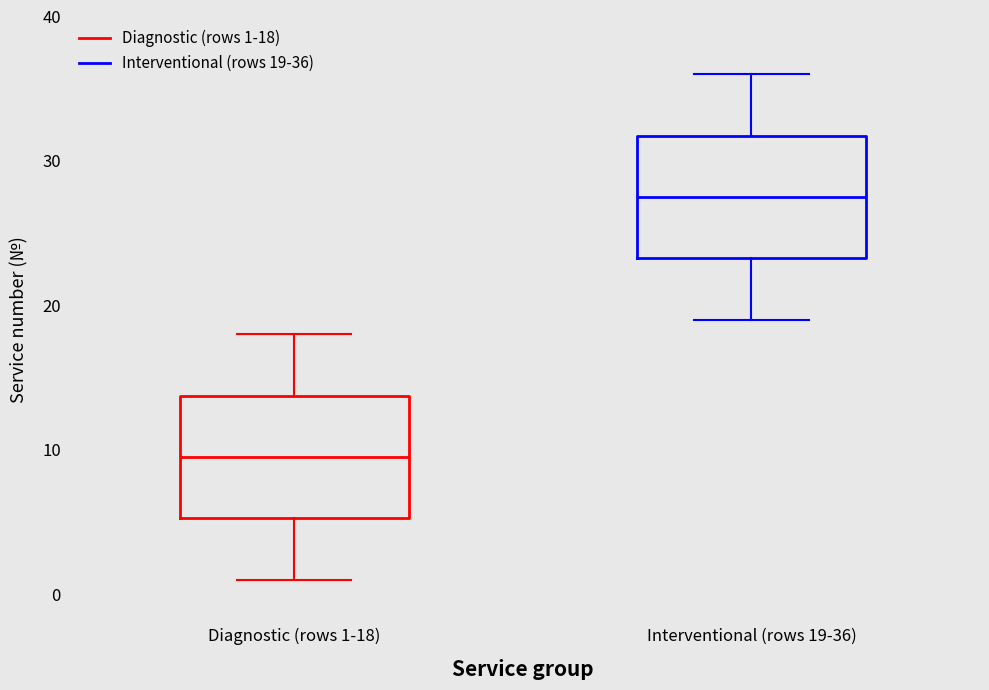

Reading left to right, transcribe this box plot: for each box, give where its median line is, the range the box spans, and where its two whiskers end, as read against the y-axis. The values are not printed on the chart, so give them approximately, as read against the axis.

Diagnostic (rows 1-18): median 10, box 5 to 14, whiskers 1 to 18
Interventional (rows 19-36): median 28, box 23 to 32, whiskers 19 to 36